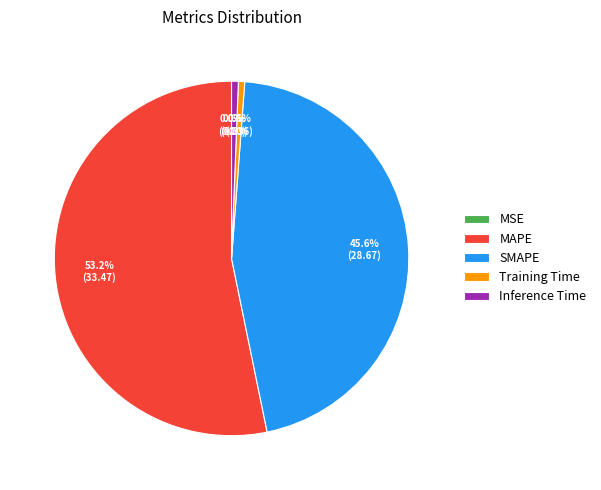

Which slice is the largest?

MAPE